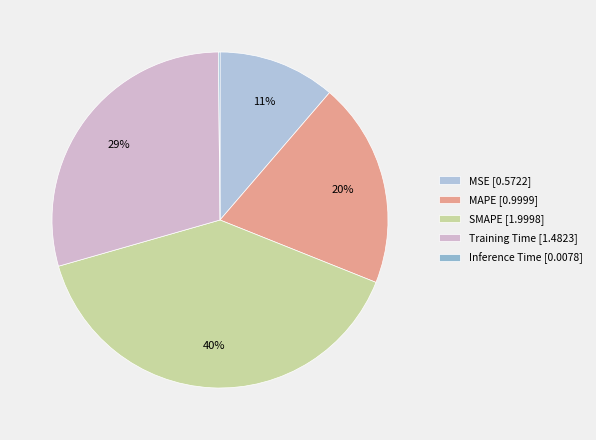

To the nearest percent, what is the difference between the largest and smallest slice percentages?

39%